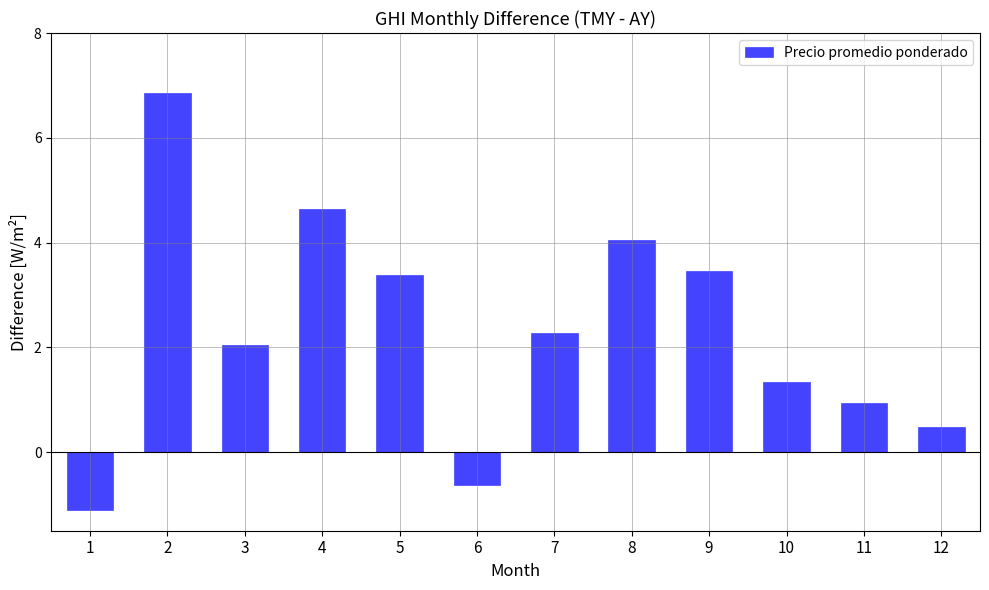

What is the value of the 8th bar from the left?

4.0